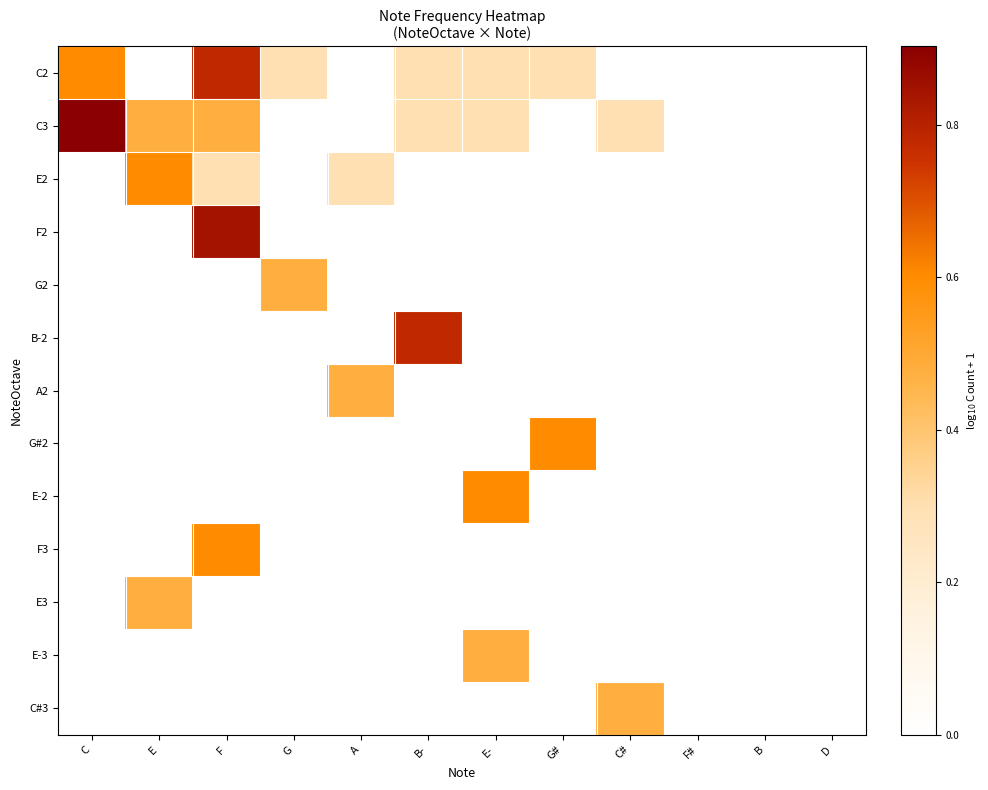

Which series has the largest range (max minus min)?

C3